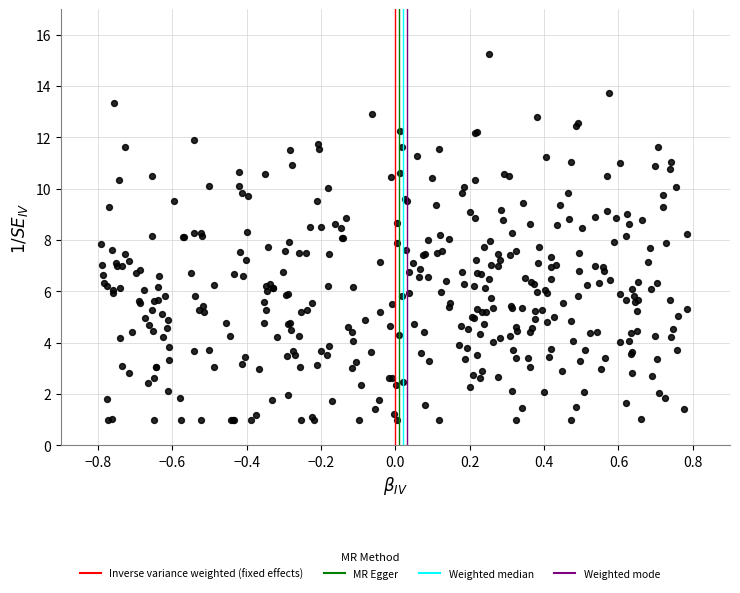

What is the range of X values (max minus min)?

1.6